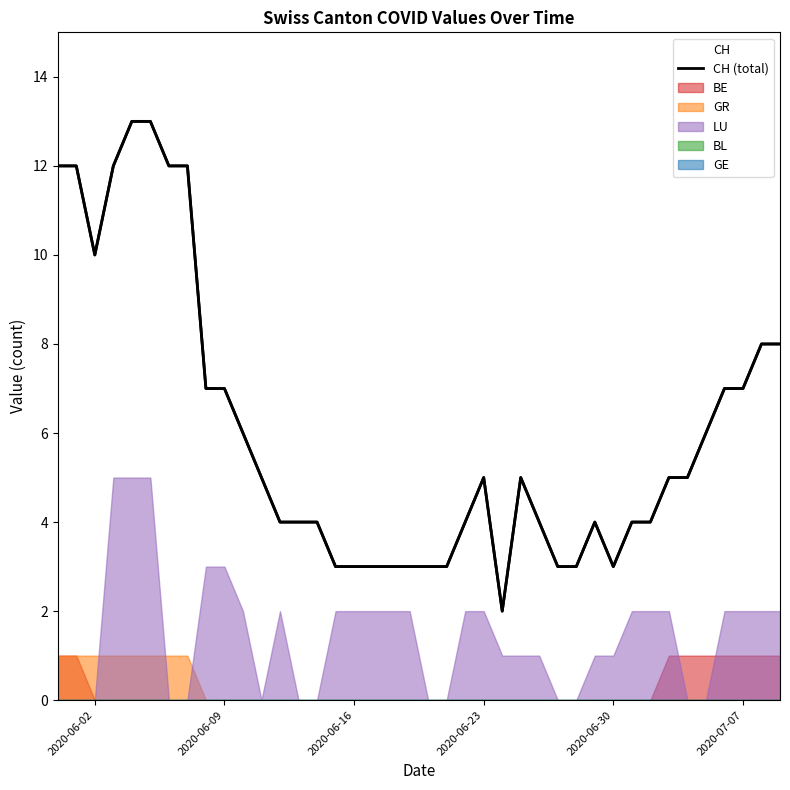

Does the chart display data point markers on the line(s)?

No